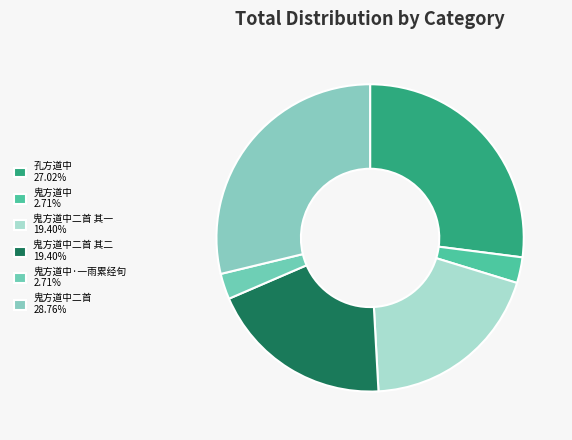

Count the number of slices in the pie.

6